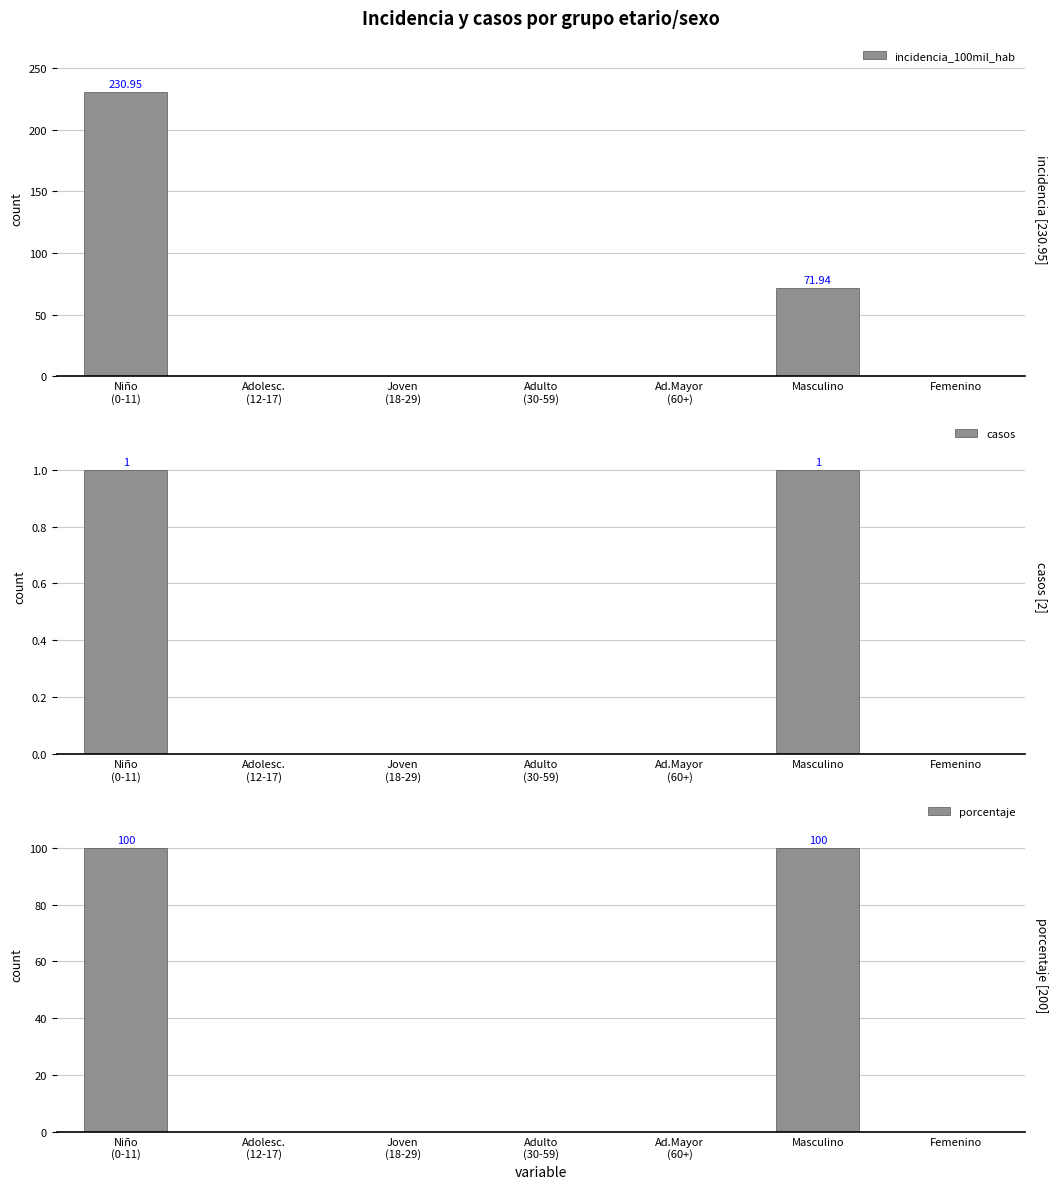

What is the sum of all porcentaje values?

200